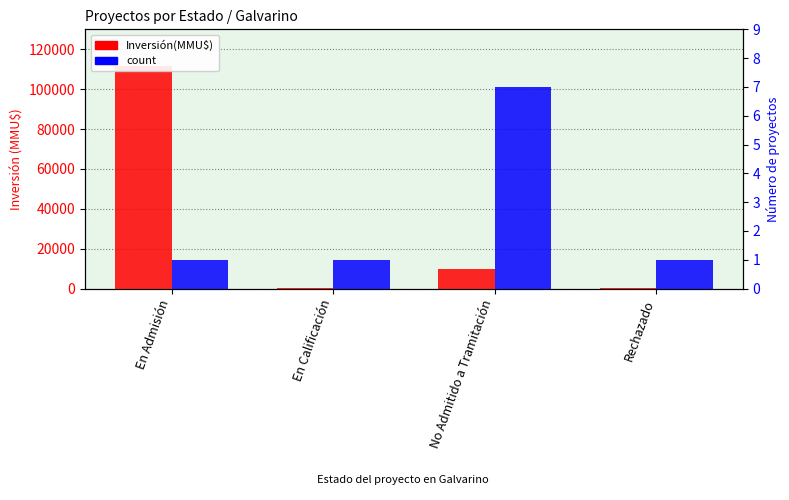

Reading left to right, list all the values displayed in this chart.

Inversión(MMU$): En Admisión=111488	En Calificación=50	No Admitido a Tramitación=9556	Rechazado=200
count: En Admisión=1	En Calificación=1	No Admitido a Tramitación=7	Rechazado=1